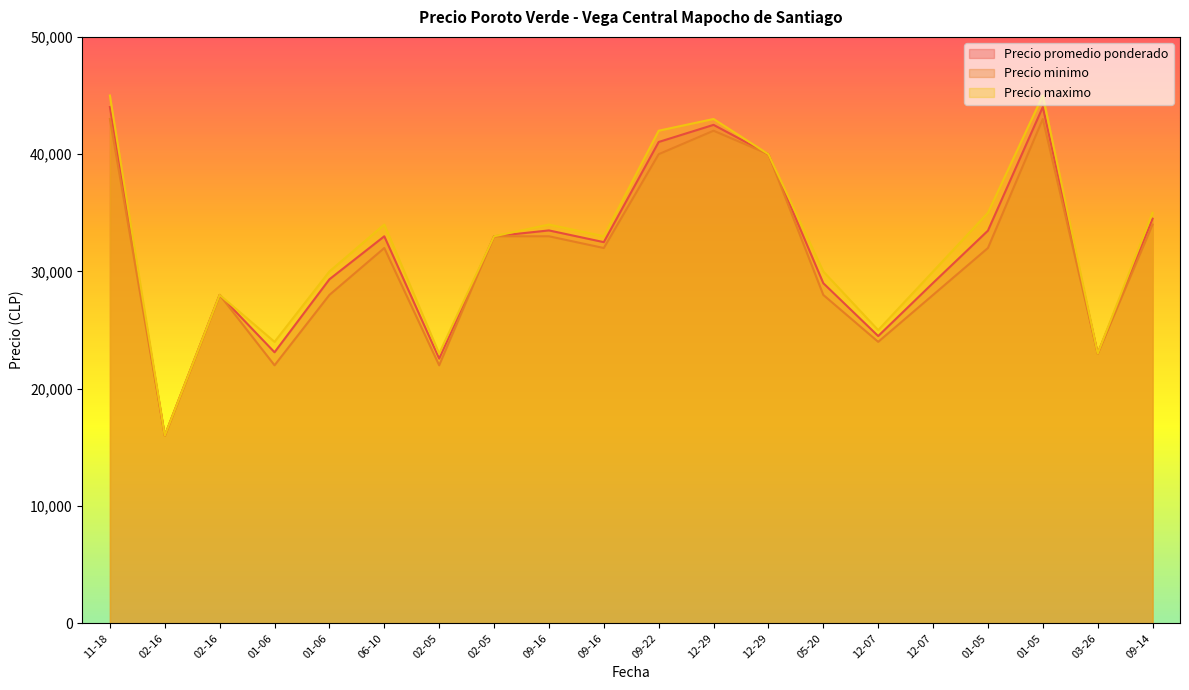

Does the chart display data point markers on the line(s)?

No